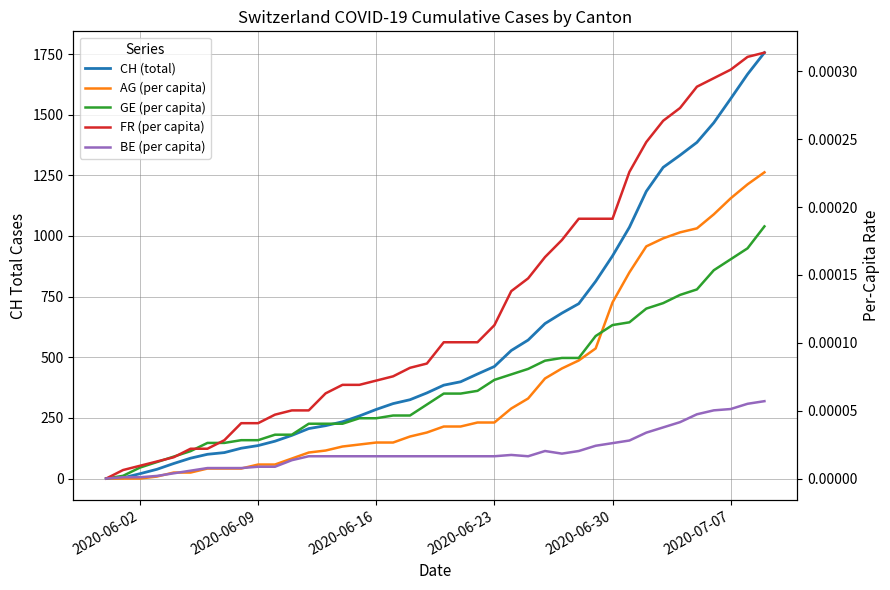

Between 2020-06-30 and 16, which series saw the biggest shift?

CH (total)